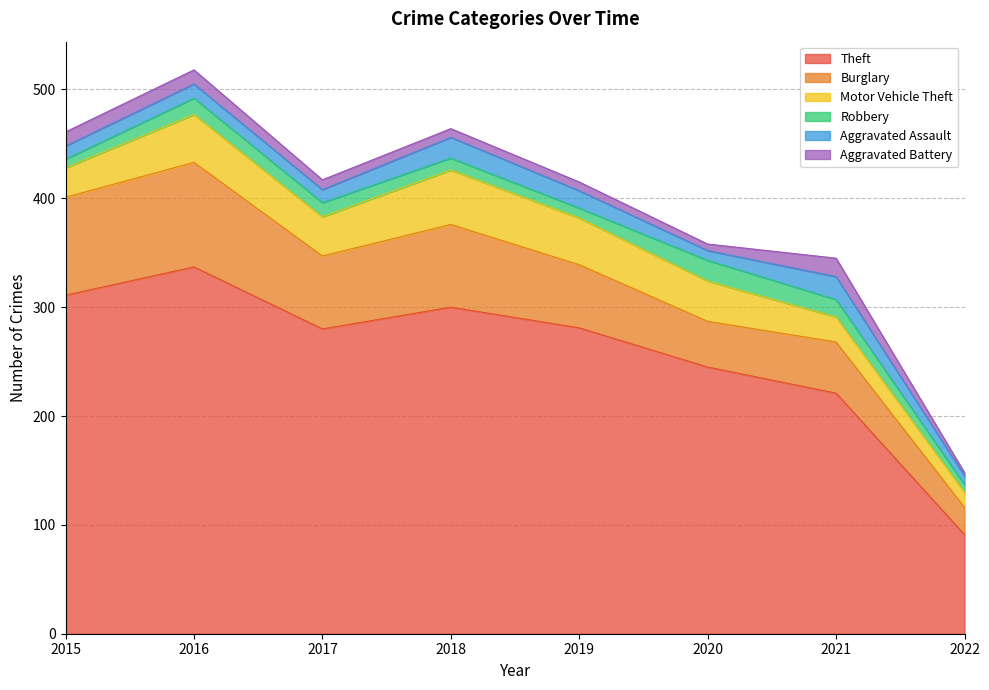

What is the lowest value of the Theft series?

91